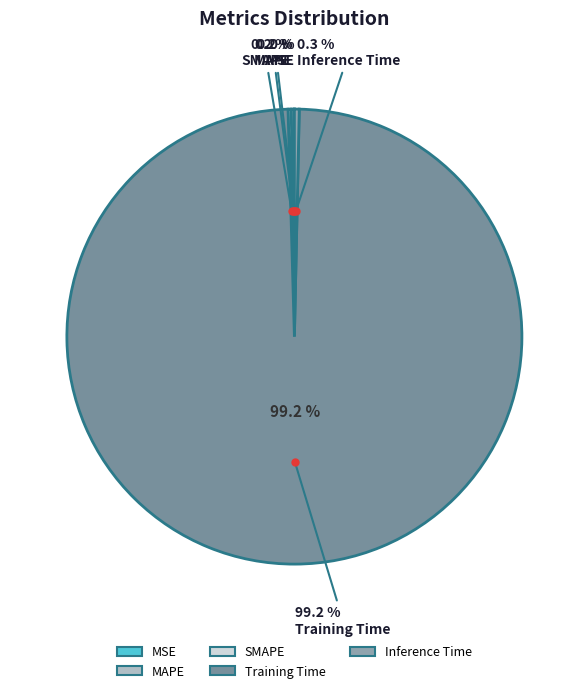

What percentage is the Training Time slice, to the nearest percent?

99%